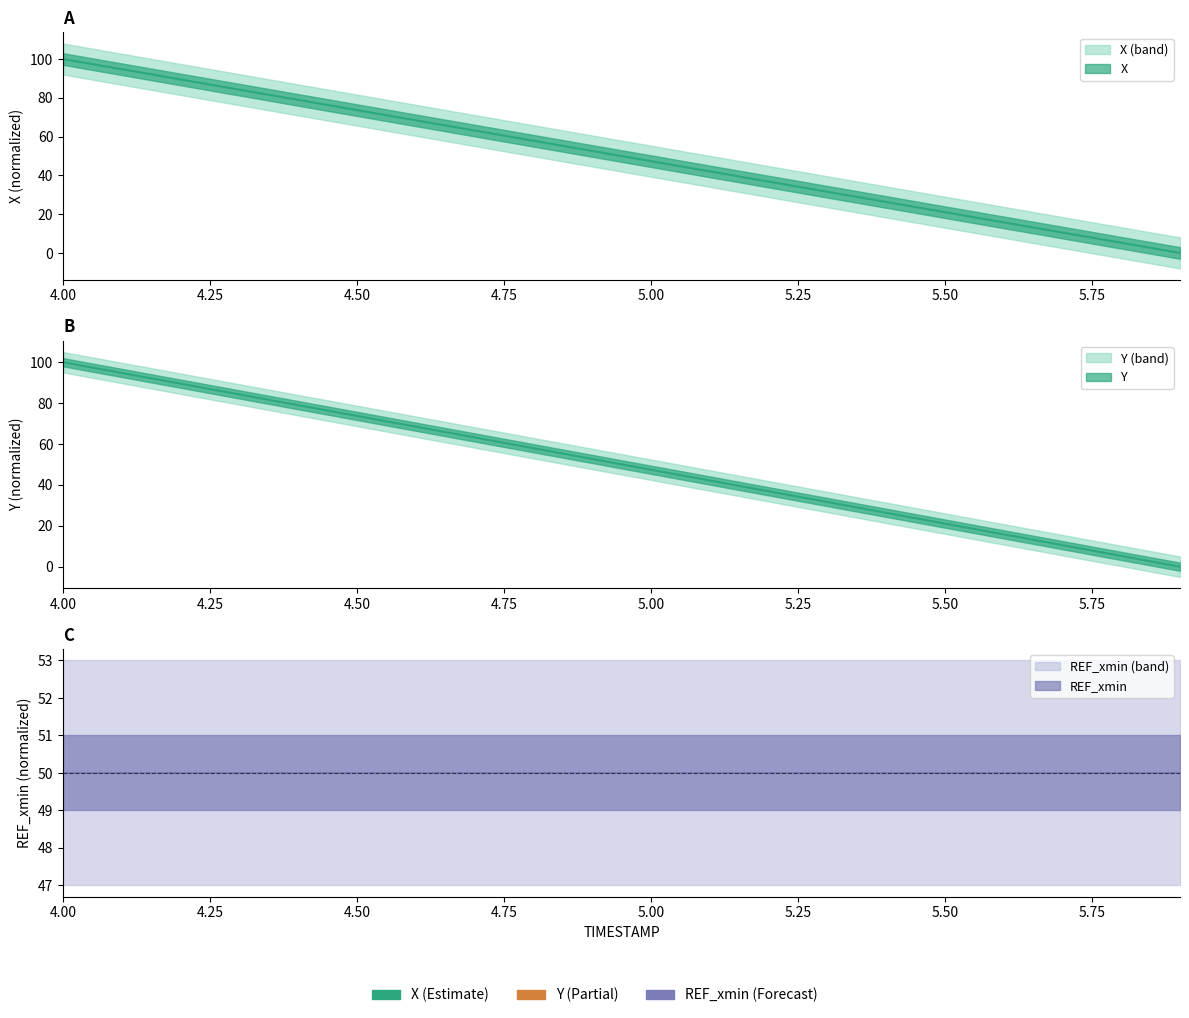

True or false: Y and X intersect in this chart.

False